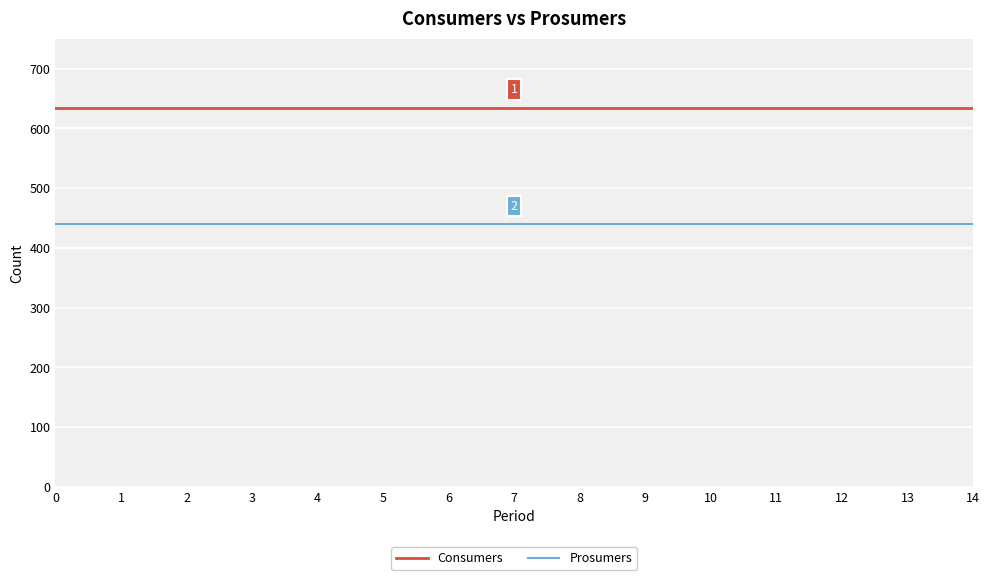

What is the spread (max minus min) of values at 5?

195